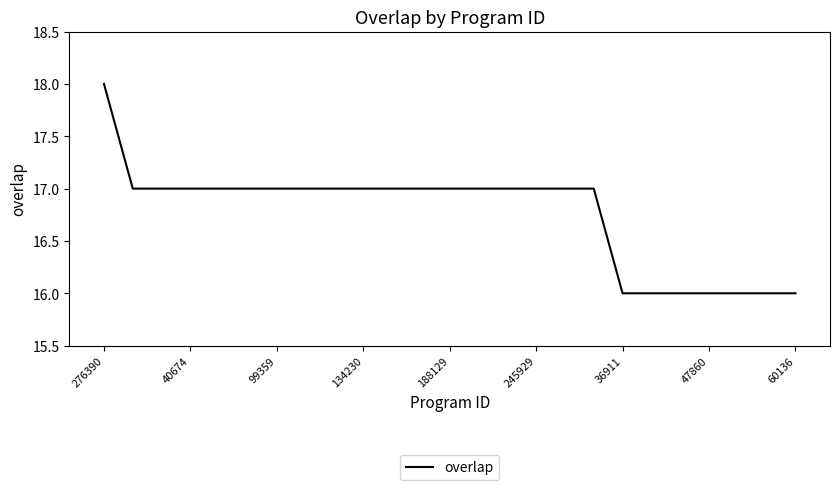

Reading left to right, what are all the values shown in this chart?

18	17	17	17	17	17	17	17	17	17	17	17	17	17	17	17	17	17	16	16	16	16	16	16	16